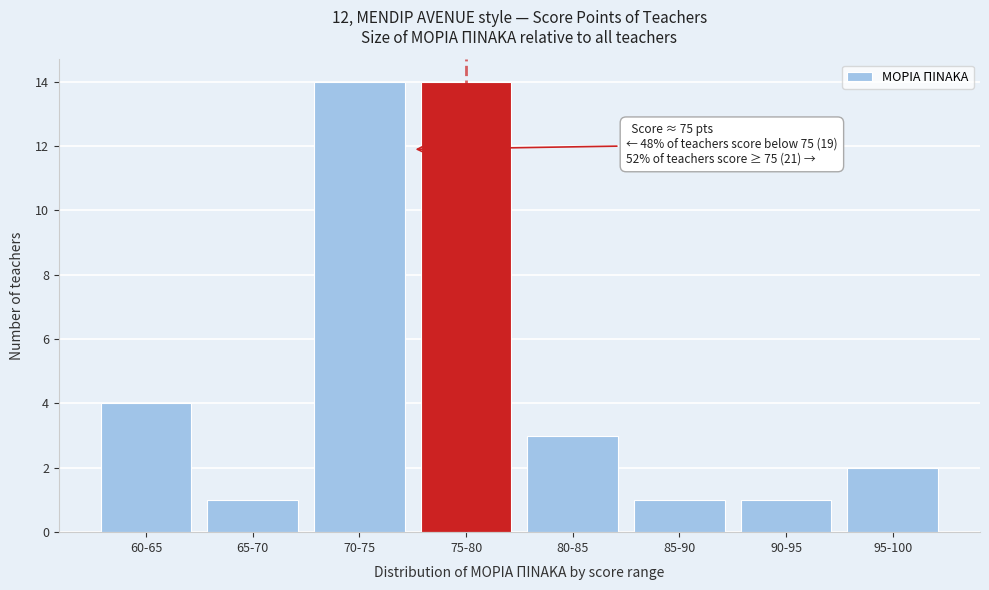

Reading right to left, extract all data points from this chart.

2	1	1	3	14	14	1	4